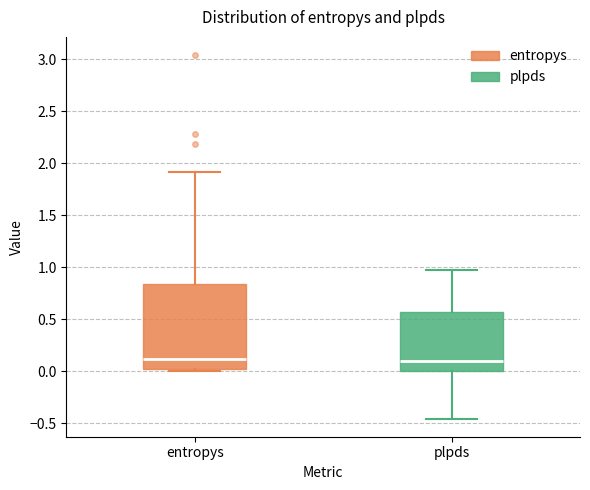

Where does the median line of the box for plpds sit on the y-axis? The values are not printed on the chart, so give them approximately, as read against the axis.

0.10